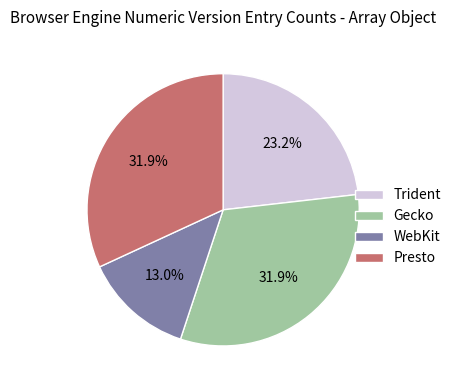

Approximately how many times larger is the value at Presto compared to Trident?

1.4